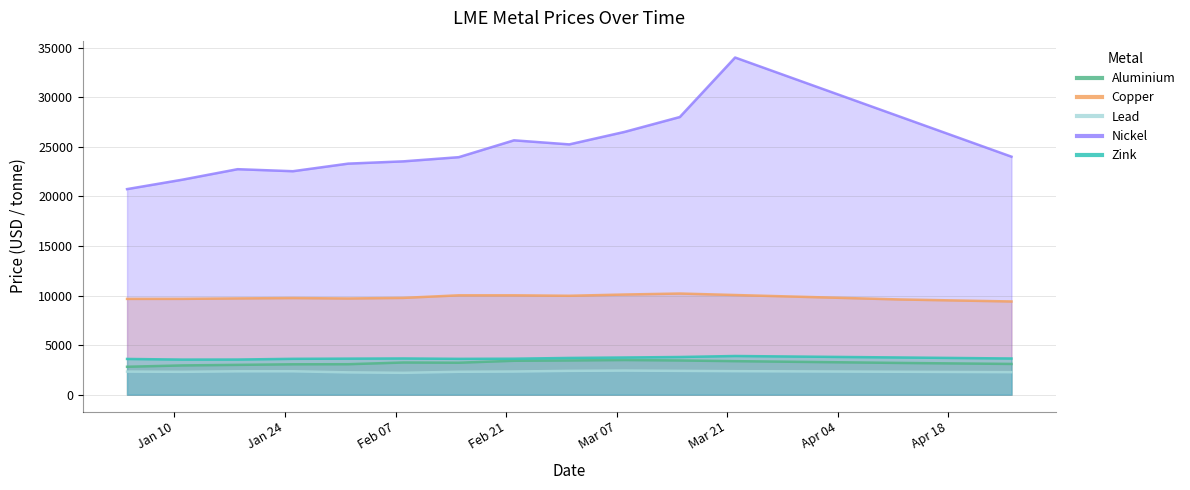

True or false: copper and zink cross at least once.

False